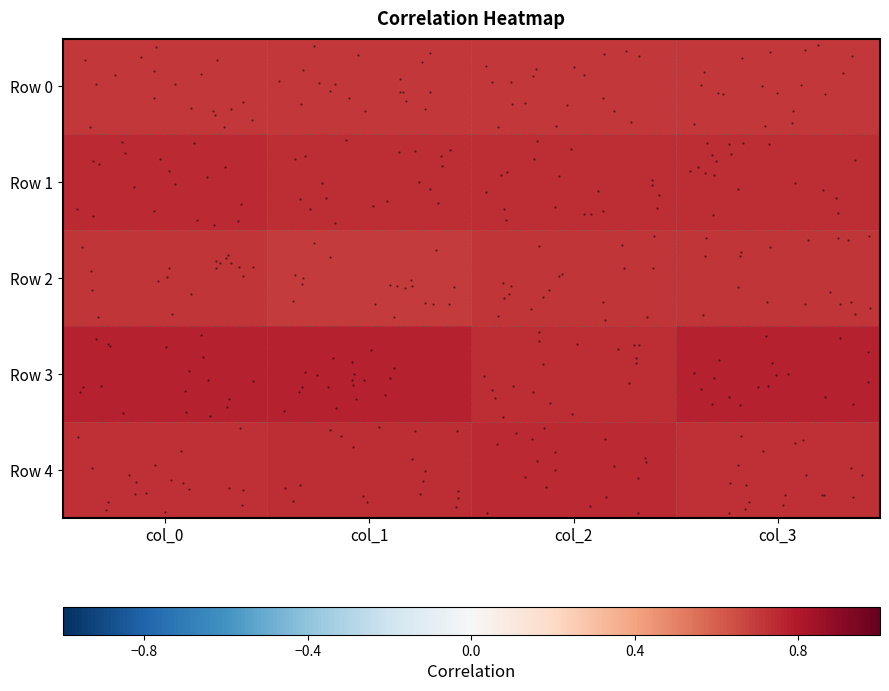

Which label corresponds to the largest value in the chart?

col_0